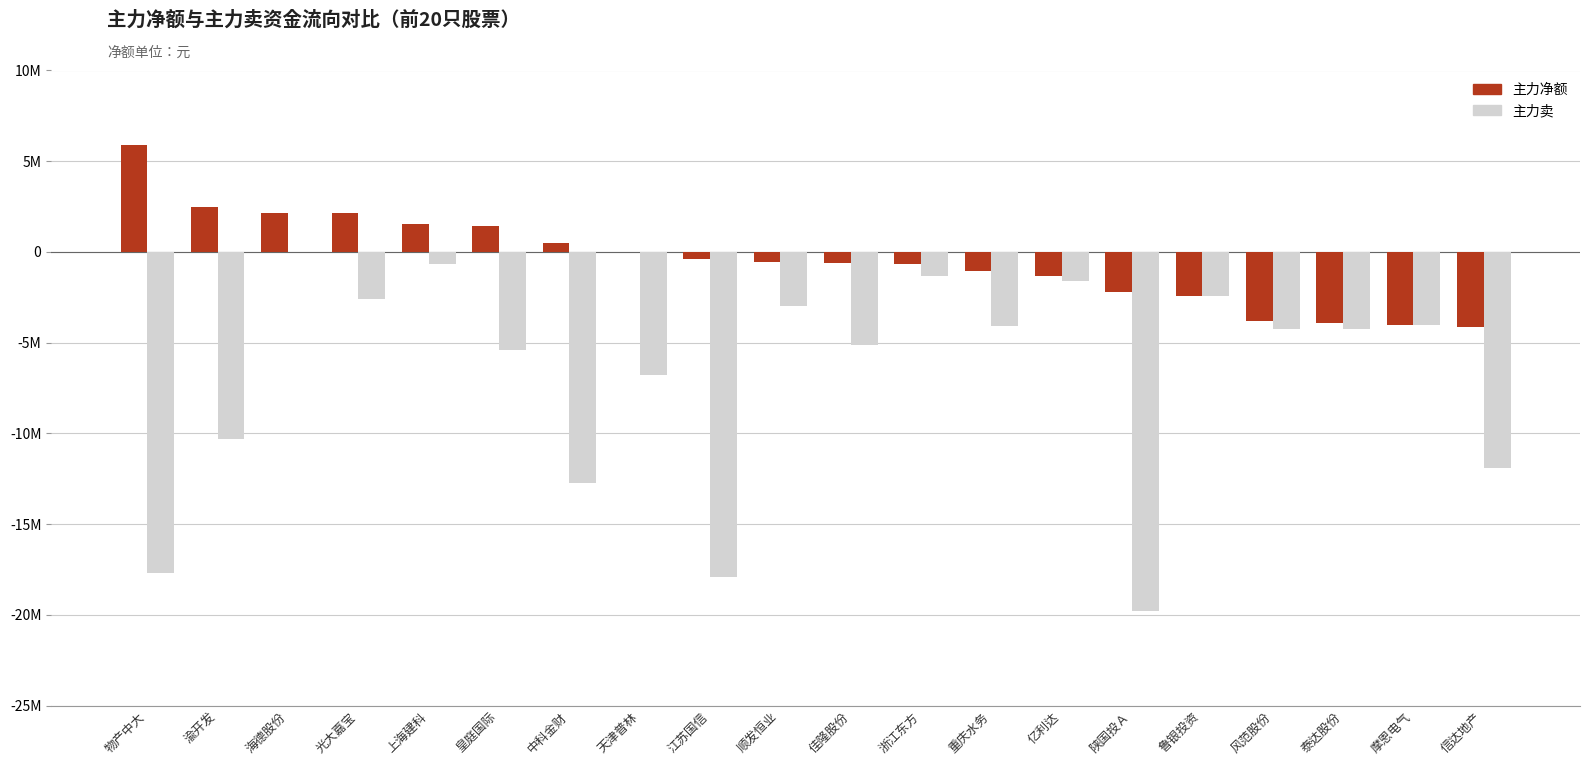

What are all the series names shown in the legend?

主力净额, 主力卖